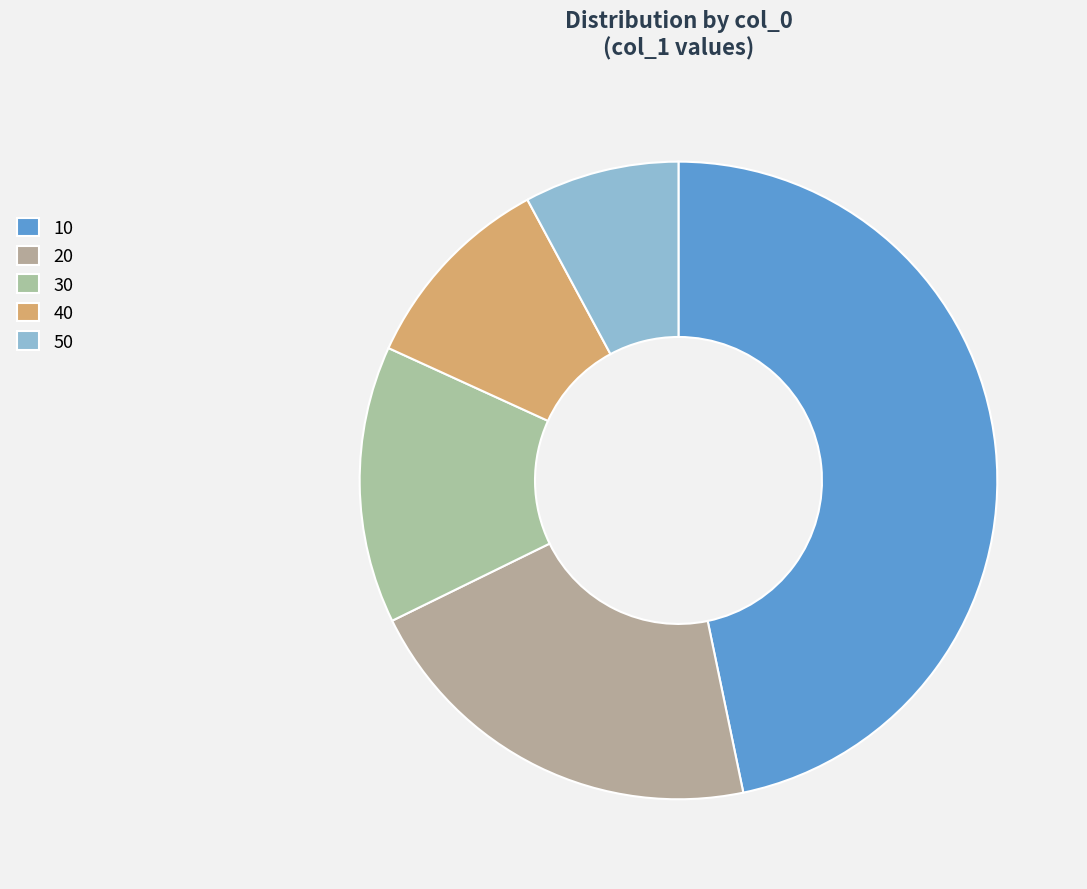

What portion of the pie excludes 40?

89.7%